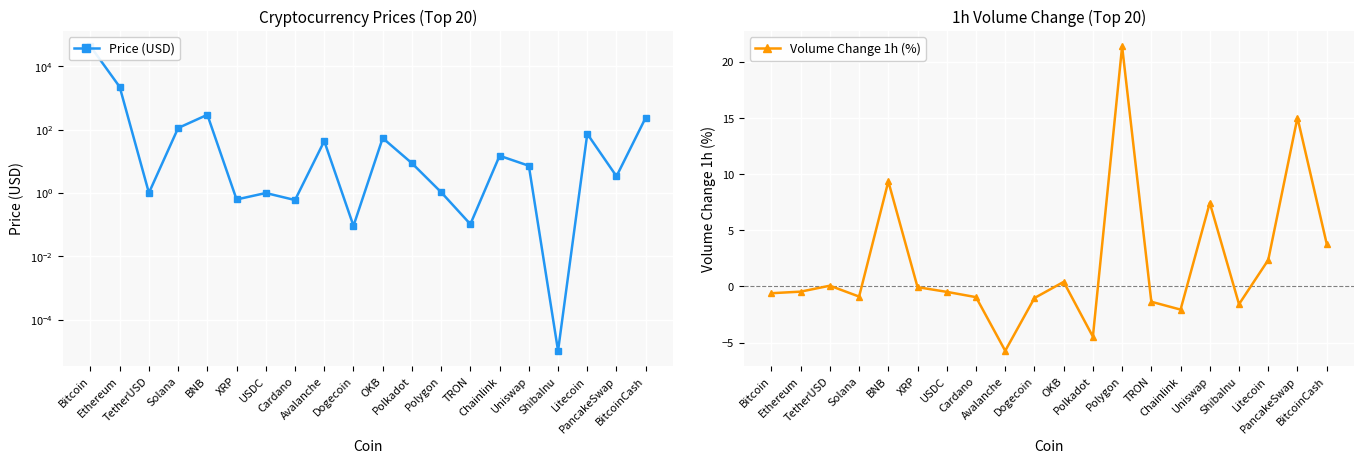

The Volume Change 1h (%) series shows -0.6 at Bitcoin. True or false?

True